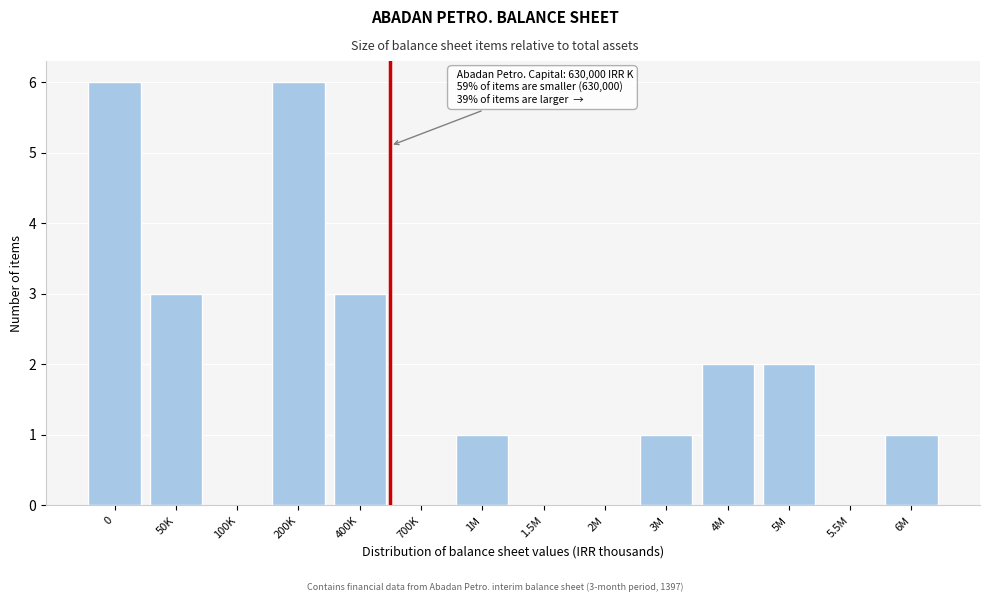

Reading left to right, transcribe all the data shown in this chart.

0=6	50K=3	100K=0	200K=6	400K=3	700K=0	1M=1	1.5M=0	2M=0	3M=1	4M=2	5M=2	5.5M=0	6M=1